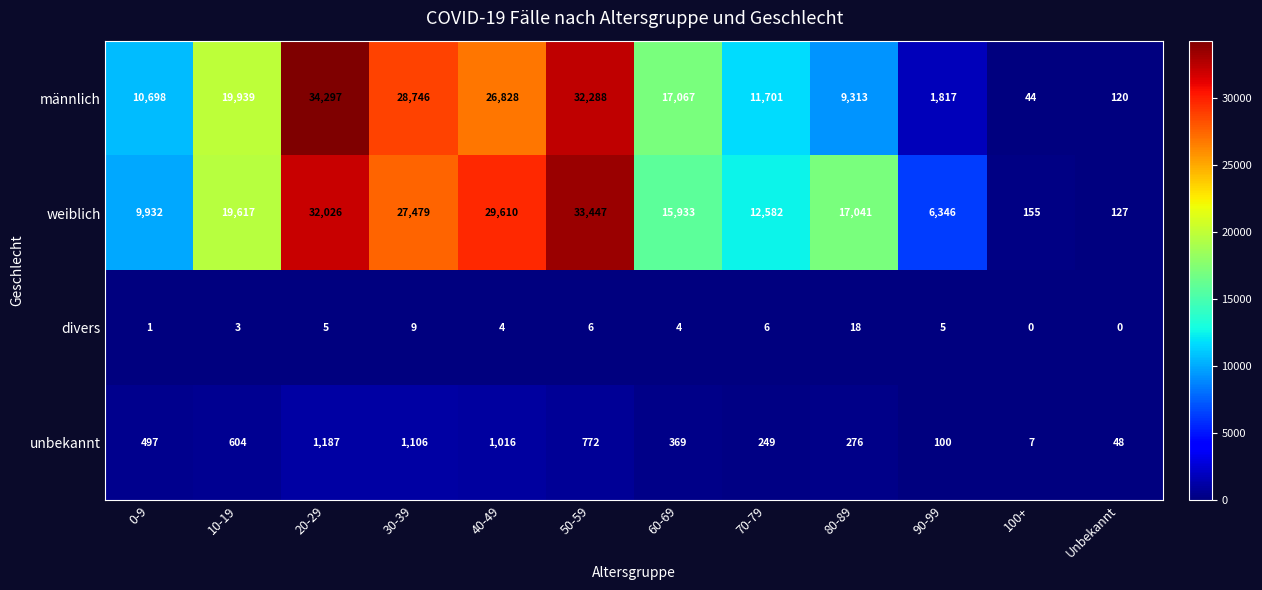

What is the spread (max minus min) of values at 70-79?

12576